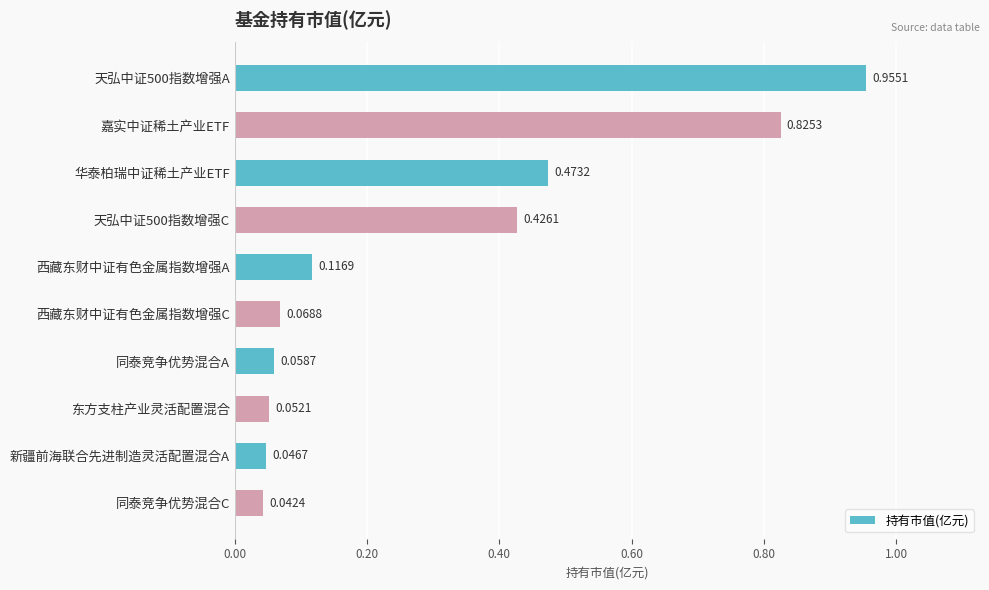

Does the chart contain any negative values?

No